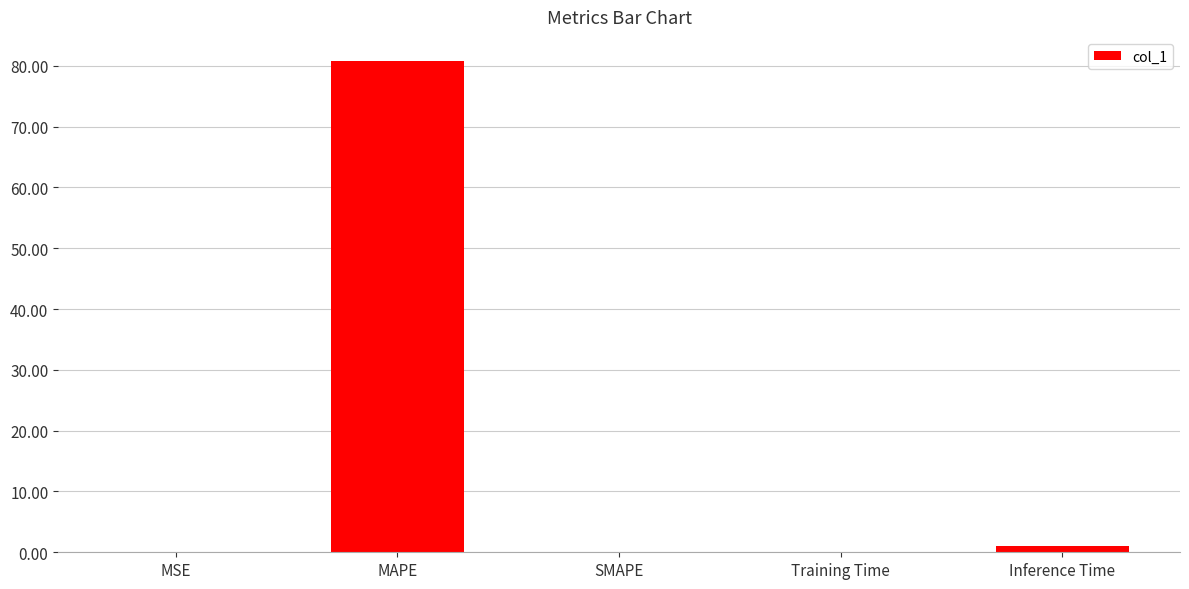

The value at Training Time is 0.1. True or false?

True